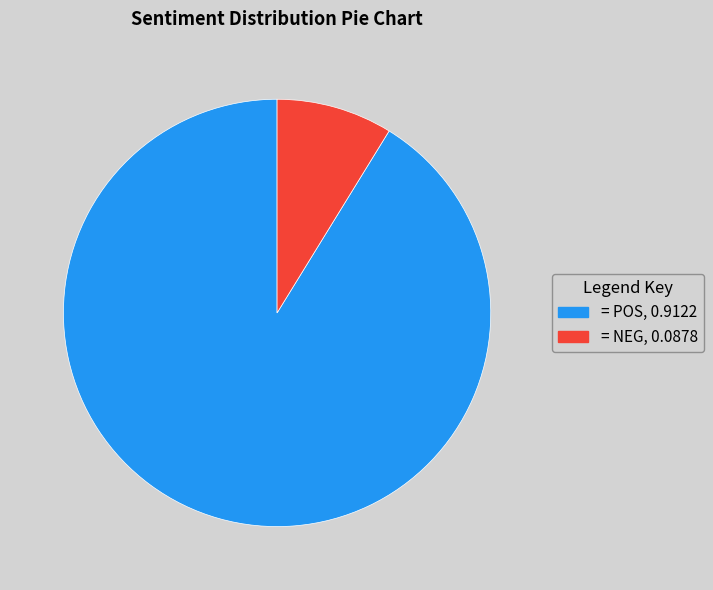

Is there a majority slice in this chart?

Yes